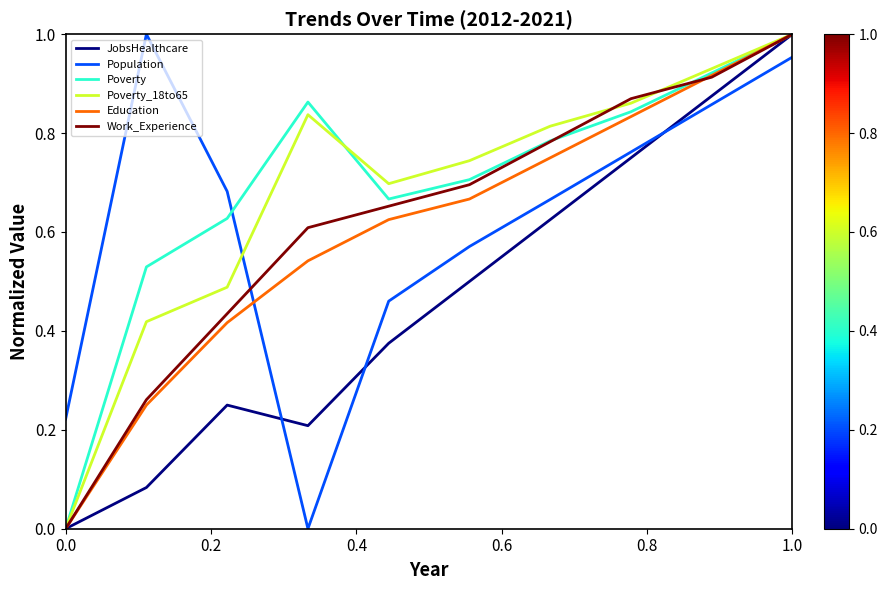

Which series ends up on top after the final intersection of Work_Experience and Population?

Work_Experience